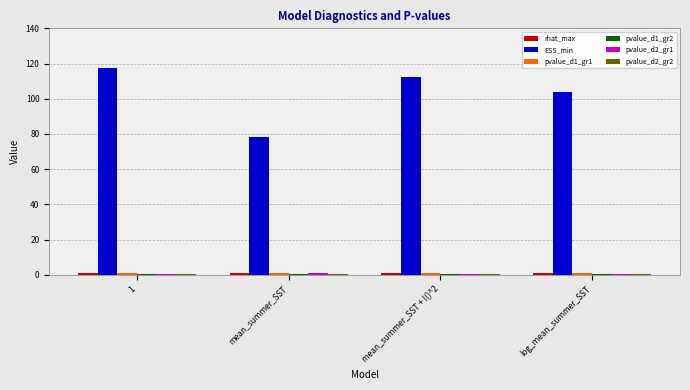

Which series has the largest total across all categories?

ESS_min